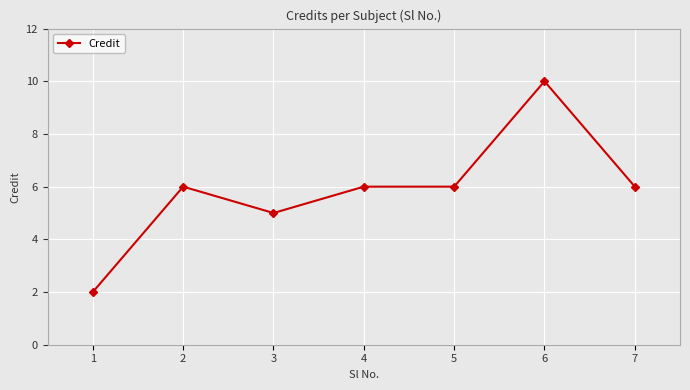

What is the value of the 7th point from the left?

6